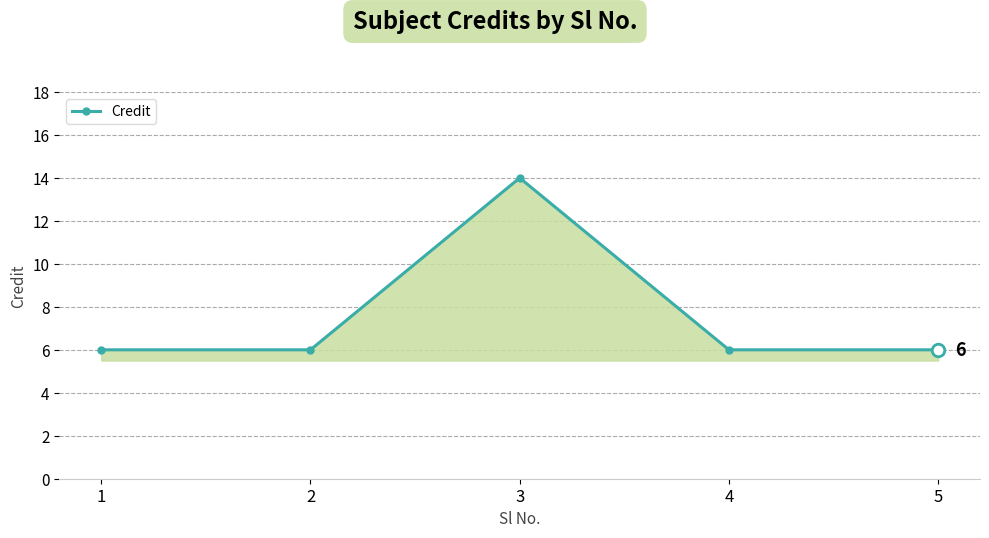

What is the value of the 1st point from the left?

6